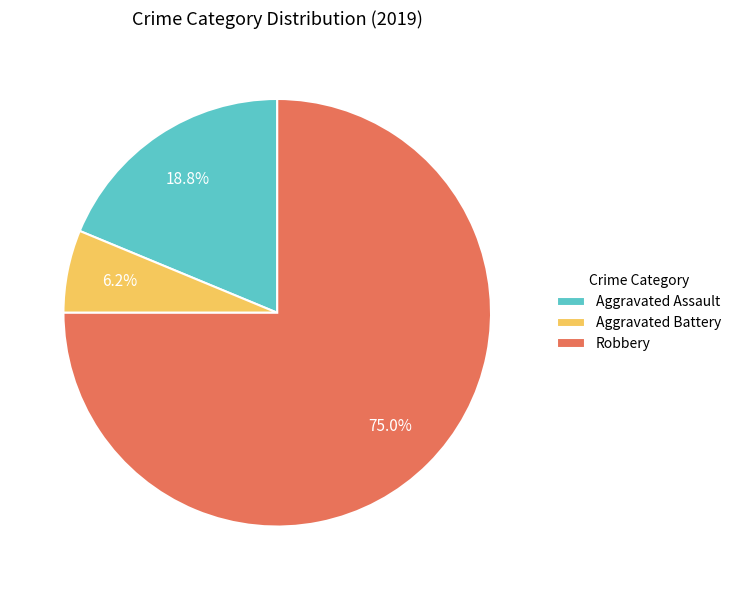

Is the sum of Aggravated Battery and Robbery greater than half?

Yes